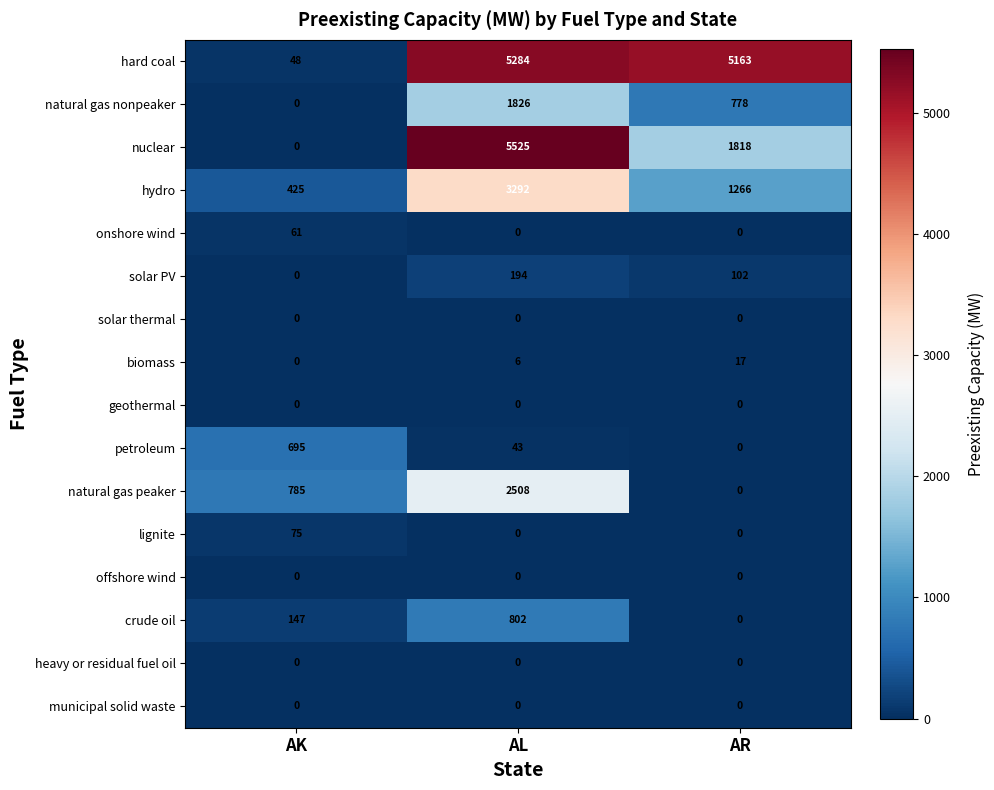

At which category is the sum across all series the highest?

AL